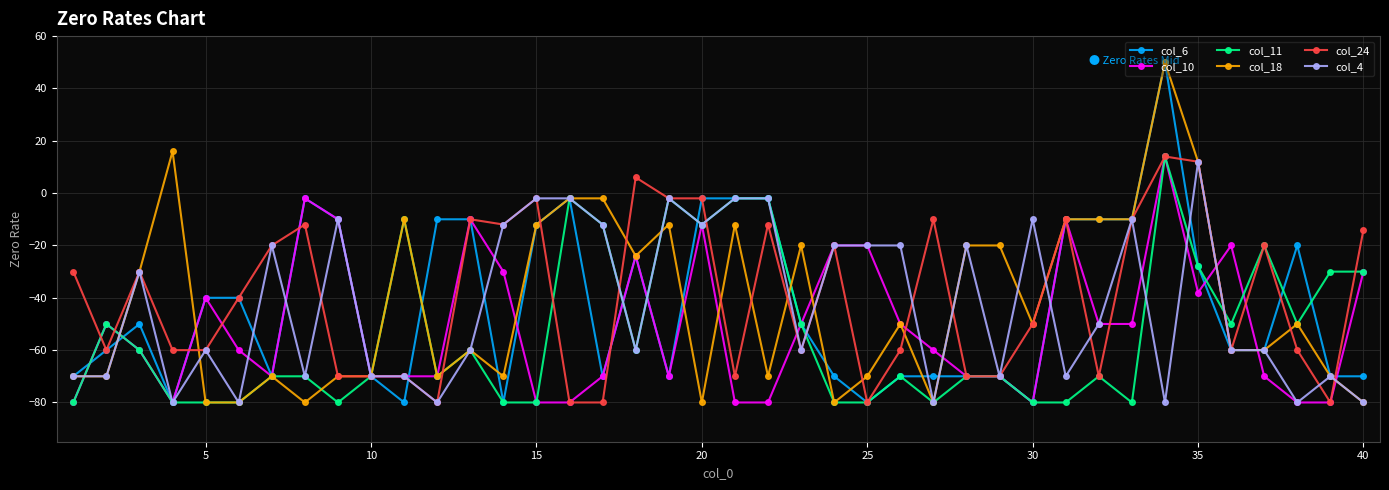

How many lines are shown in the chart?

6